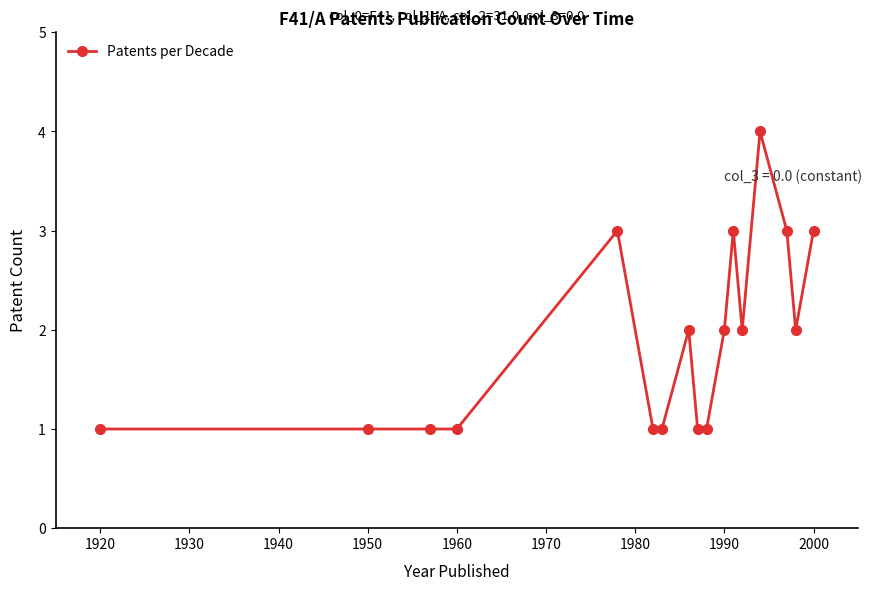

What is the difference between the maximum and minimum values?

3